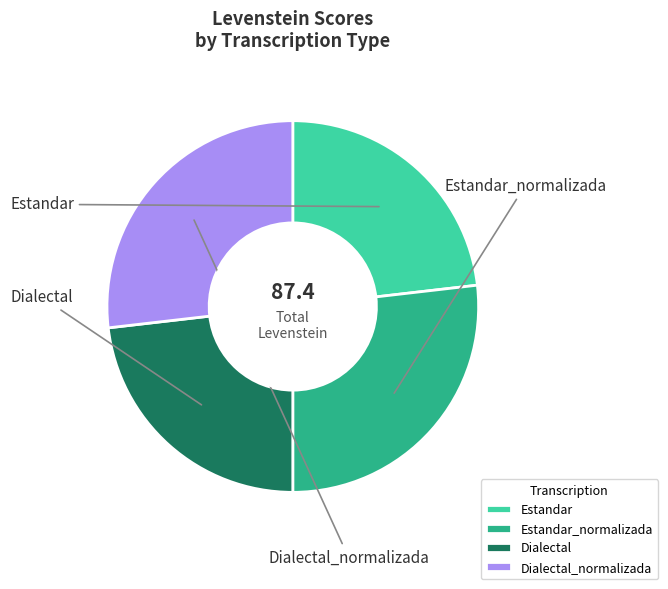

Is there any slice that represents more than half of the pie?

No